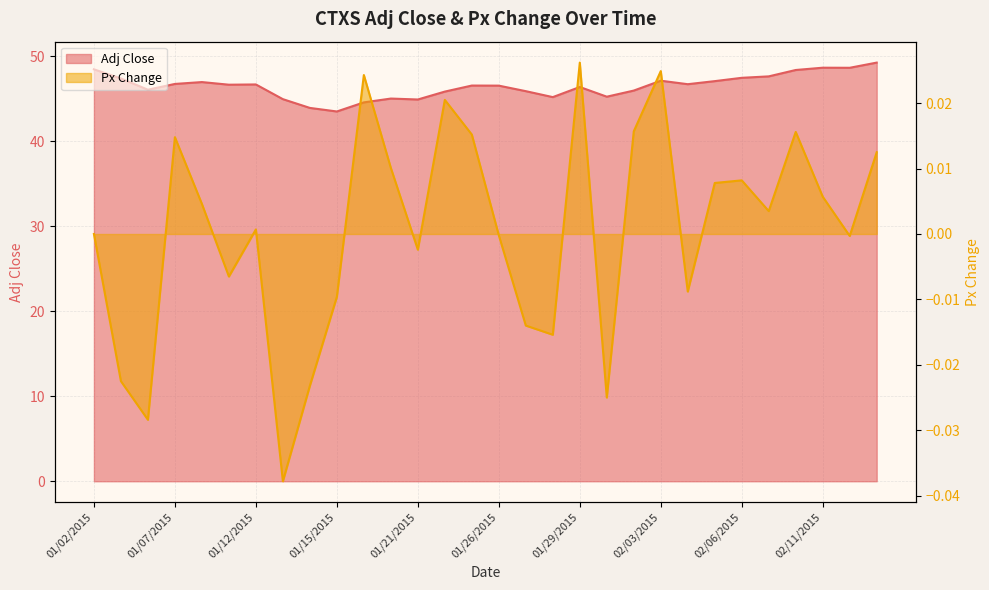

Is it true that Adj Close equals 71.7 at 01/15/2015?

False